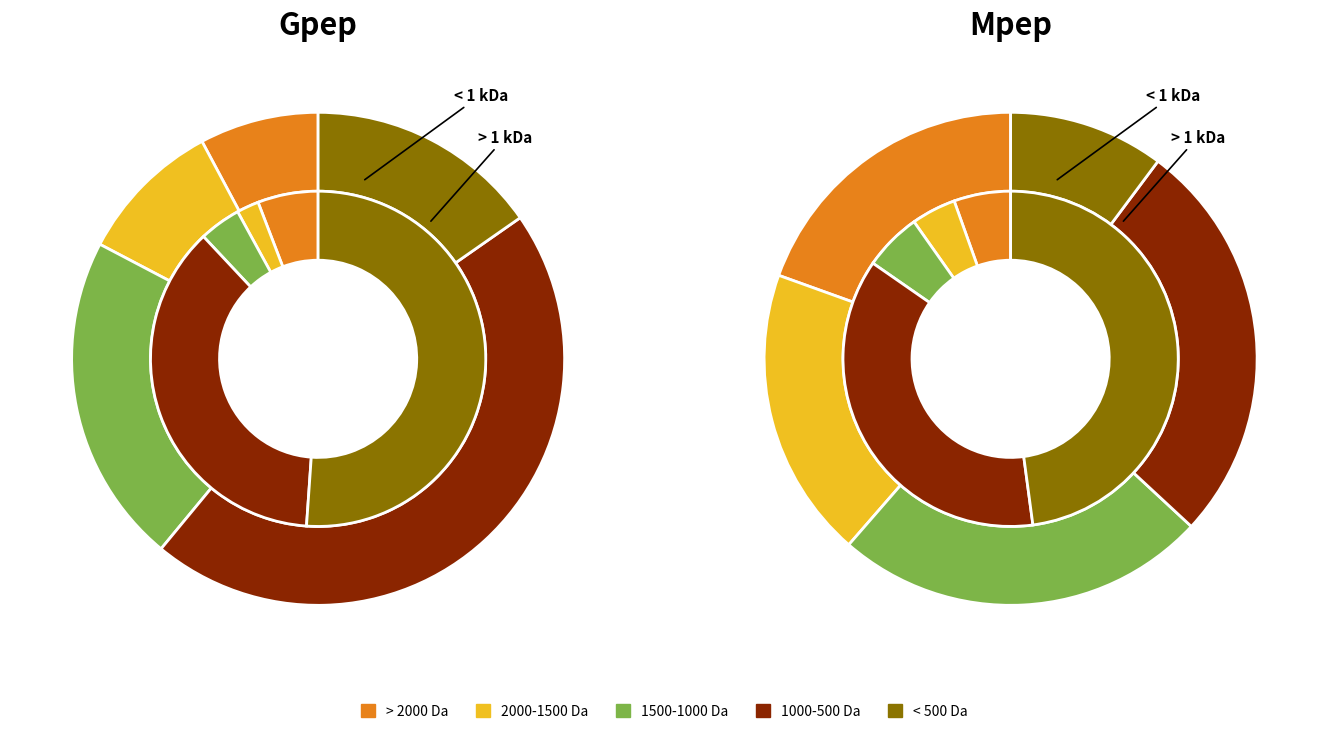

Count the number of slices in the pie.

10